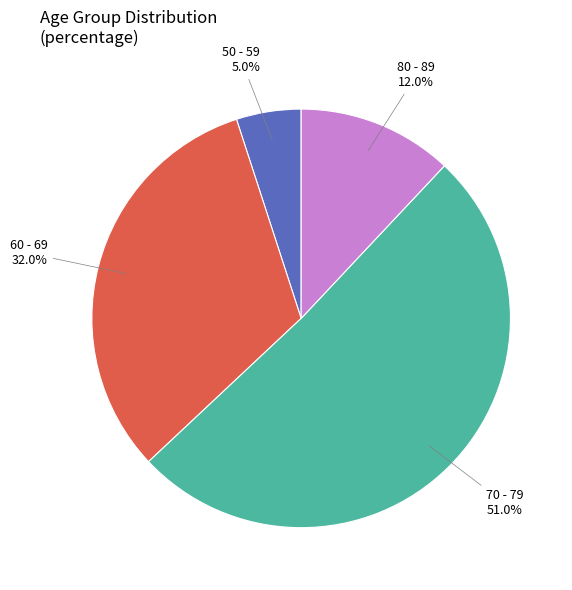

Which category has the biggest portion of the pie?

70 - 79